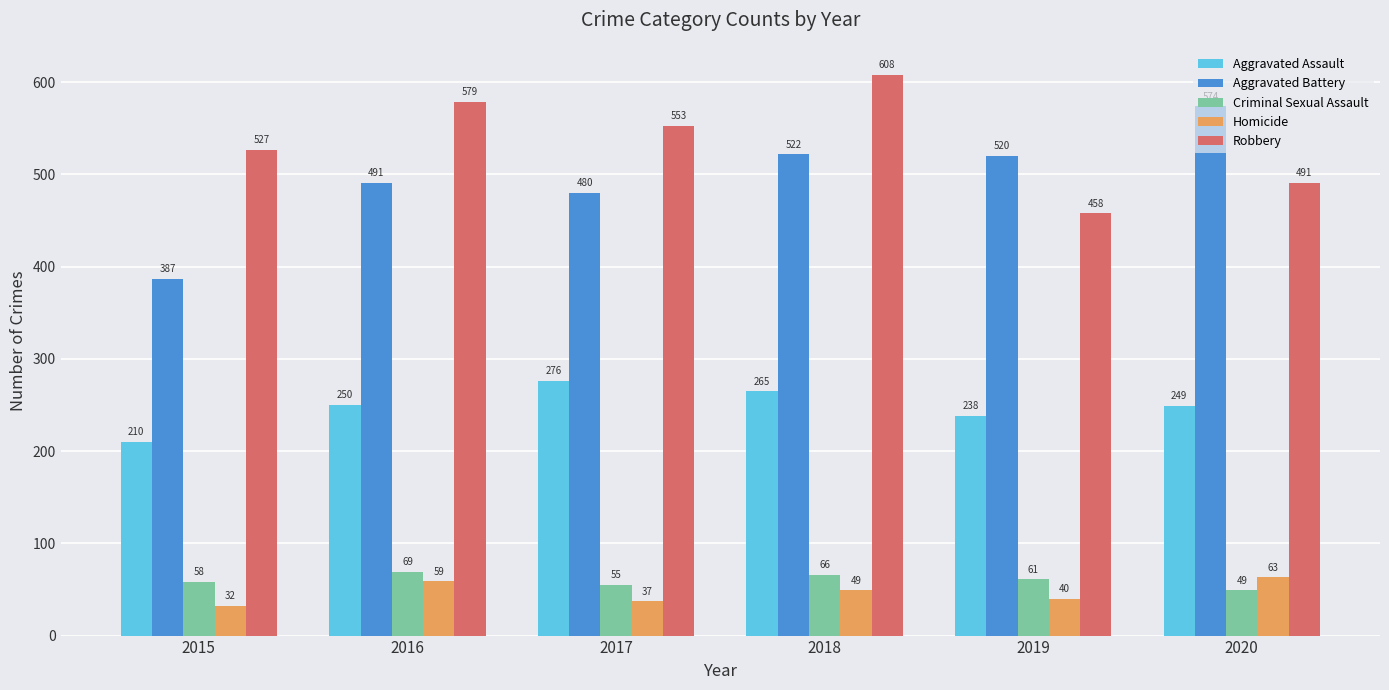

Reading left to right, what are all the values shown in this chart?

Aggravated Assault: 2015=210	2016=250	2017=276	2018=265	2019=238	2020=249
Aggravated Battery: 2015=387	2016=491	2017=480	2018=522	2019=520	2020=574
Criminal Sexual Assault: 2015=58	2016=69	2017=55	2018=66	2019=61	2020=49
Homicide: 2015=32	2016=59	2017=37	2018=49	2019=40	2020=63
Robbery: 2015=527	2016=579	2017=553	2018=608	2019=458	2020=491